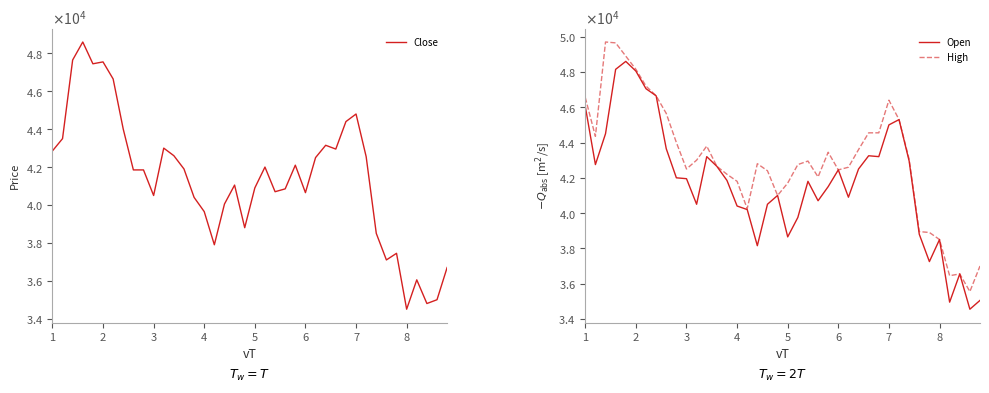

What is the value of the Close point at the 3rd from the left?

47650